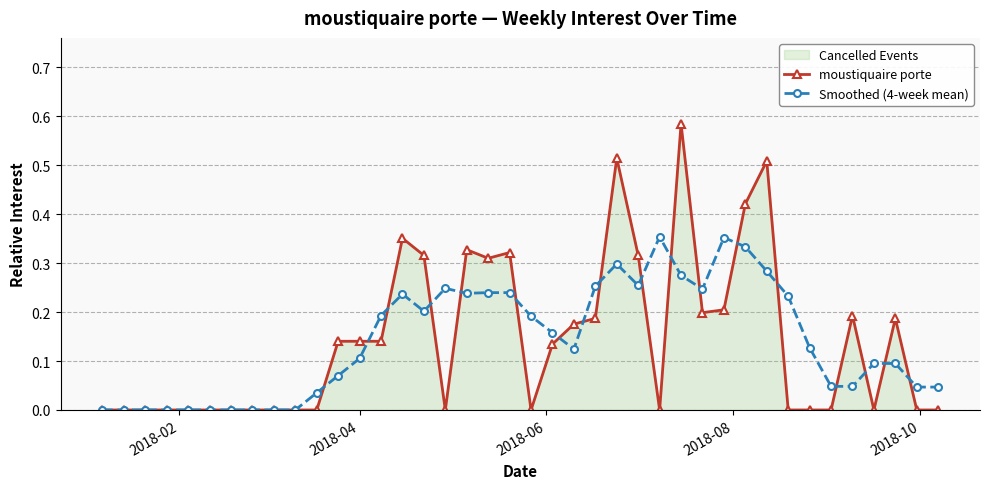

After their last crossing, which series has the higher values: moustiquaire porte or Smoothed (4-week mean)?

Smoothed (4-week mean)